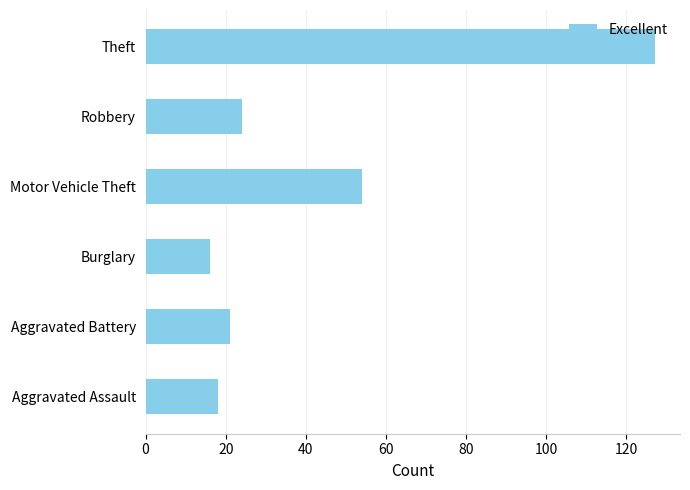

Which label corresponds to the largest value in the chart?

Theft